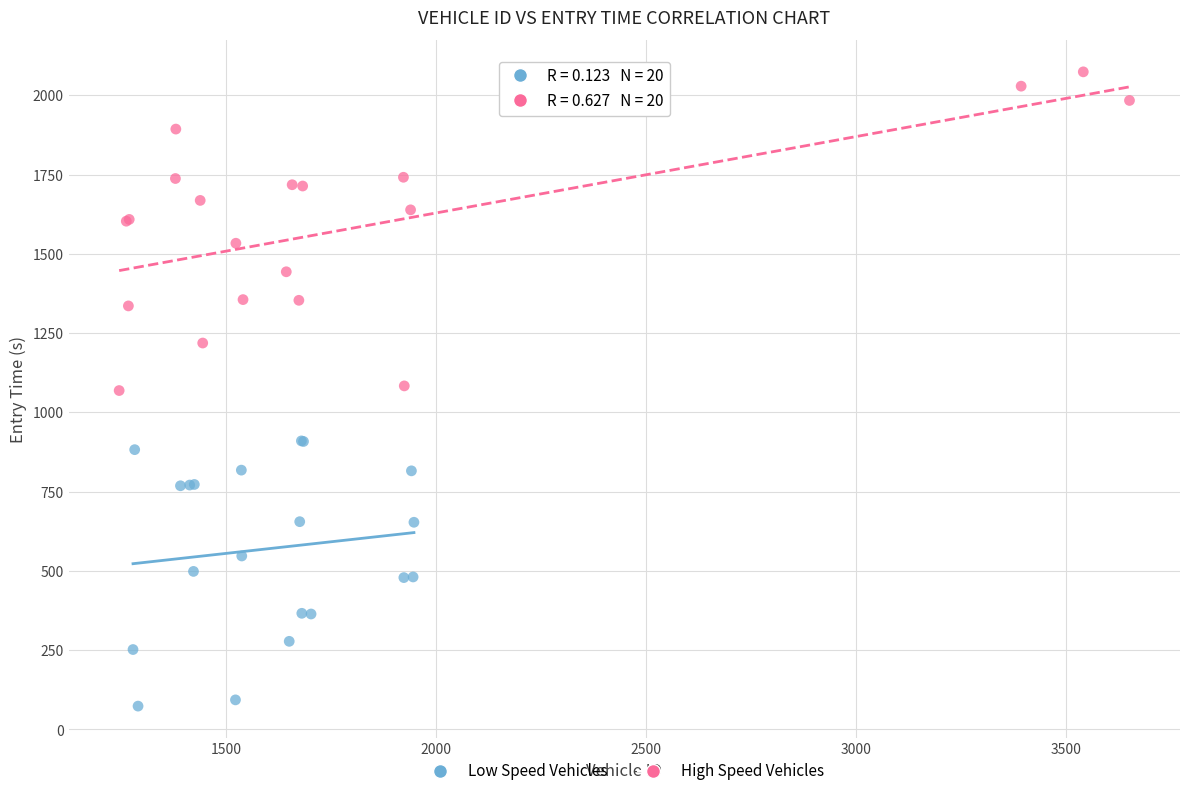

Which series has the largest Y range (max minus min)?

High Speed Vehicles